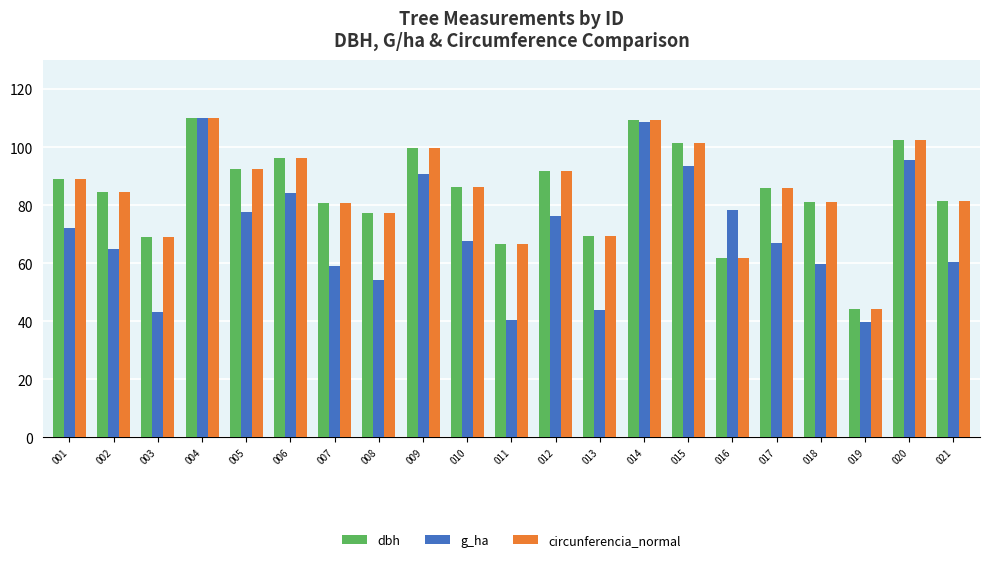

At how many categories does at least one series exceed 97?

5